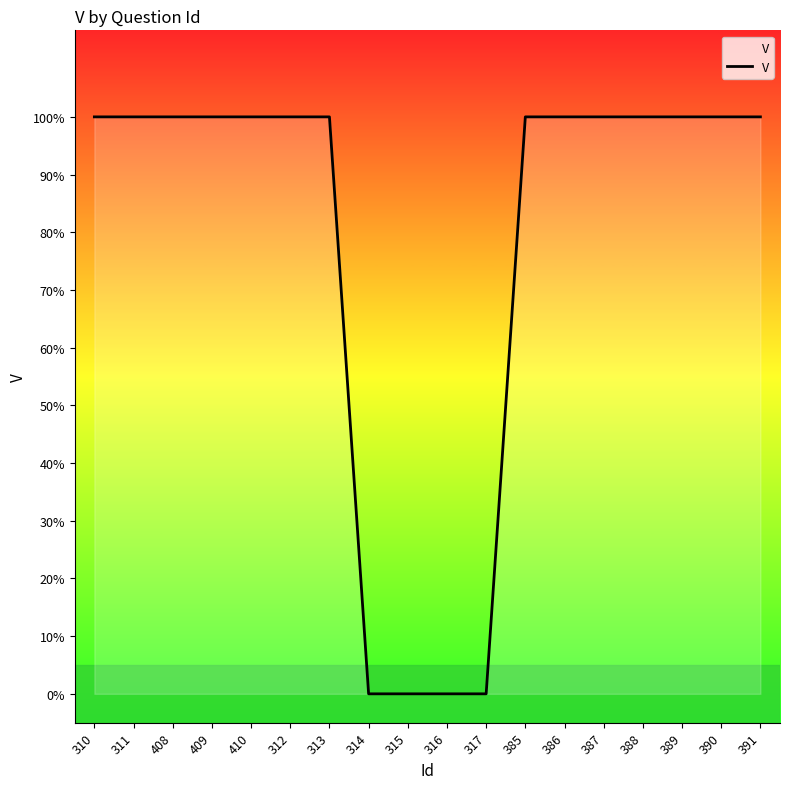

True or false: the data shows 1 at 388.

True